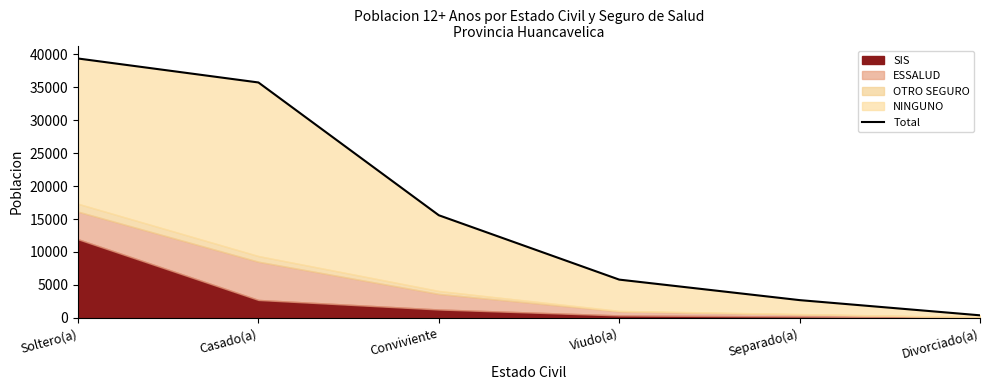

What is the label of the 5th point from the right?

Casado(a)